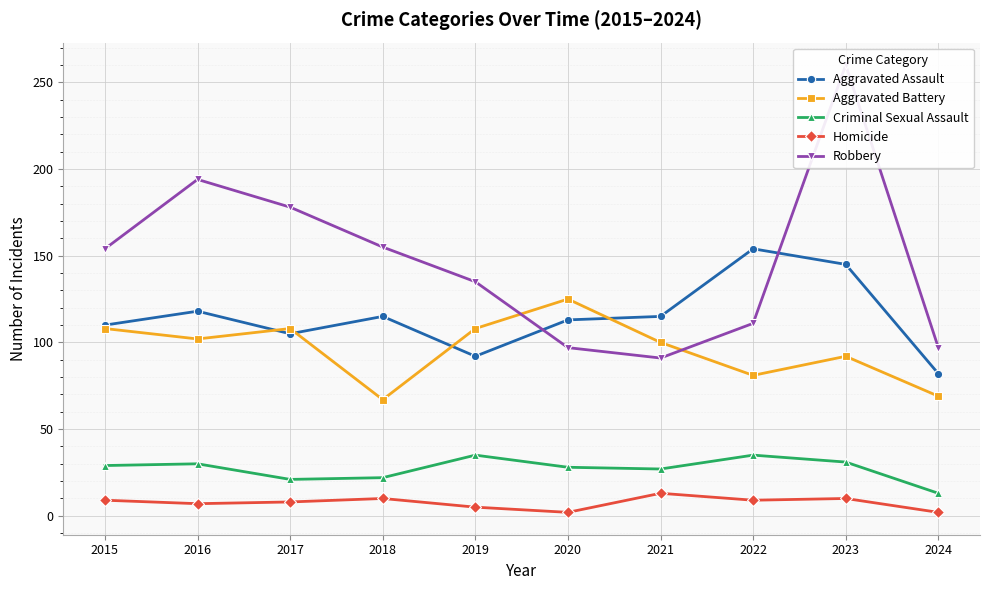

In Criminal Sexual Assault, how many points are lower than both neighbors (excluding endpoints)?

2